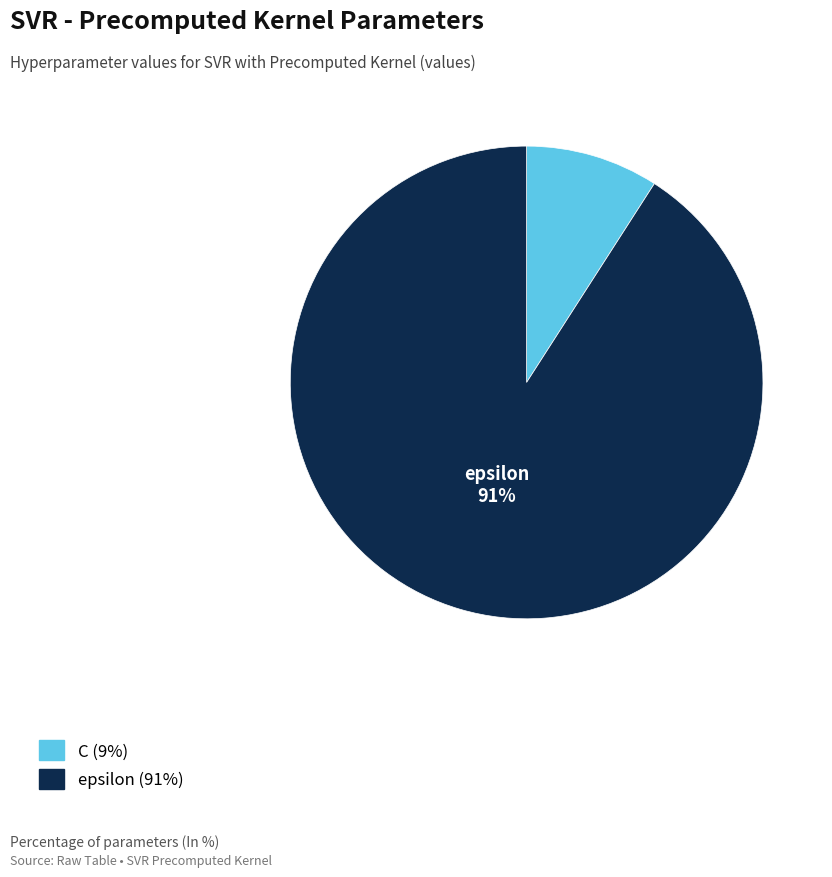

Does any single category account for the majority?

Yes